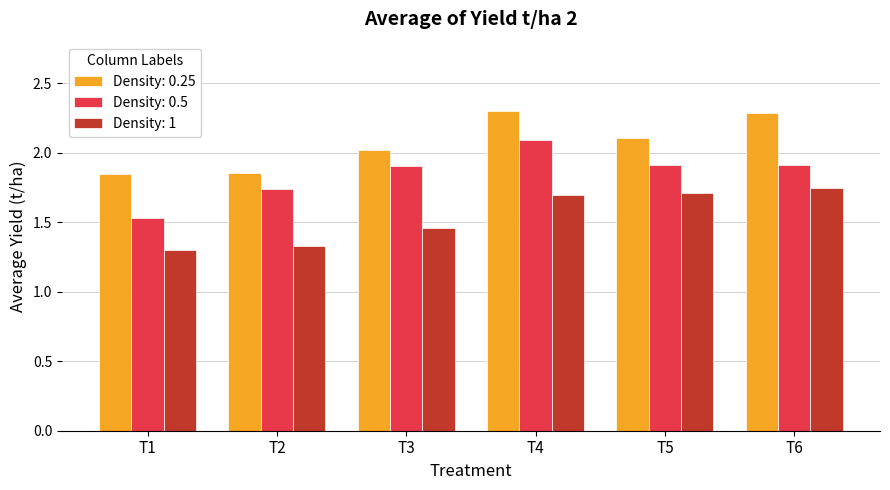

List the series in order of their peak value, highest first.

Density: 0.25, Density: 0.5, Density: 1